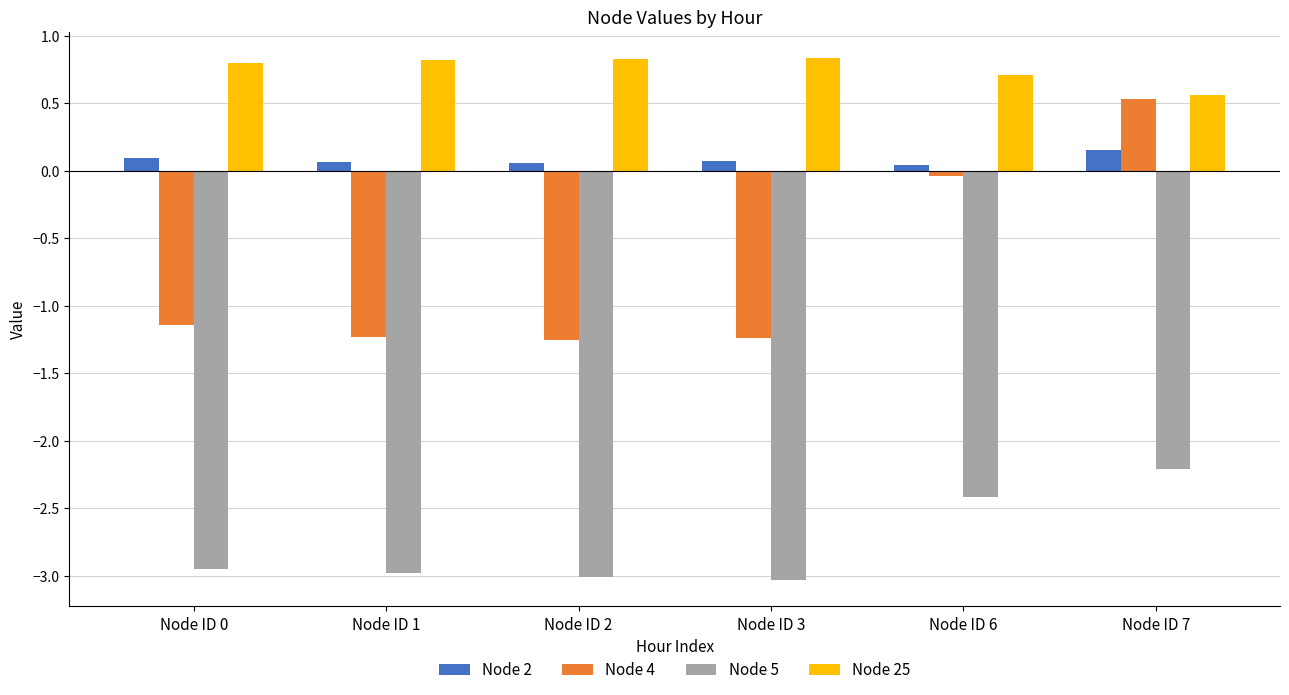

What is the total value across all series at Node ID 2?

-3.4